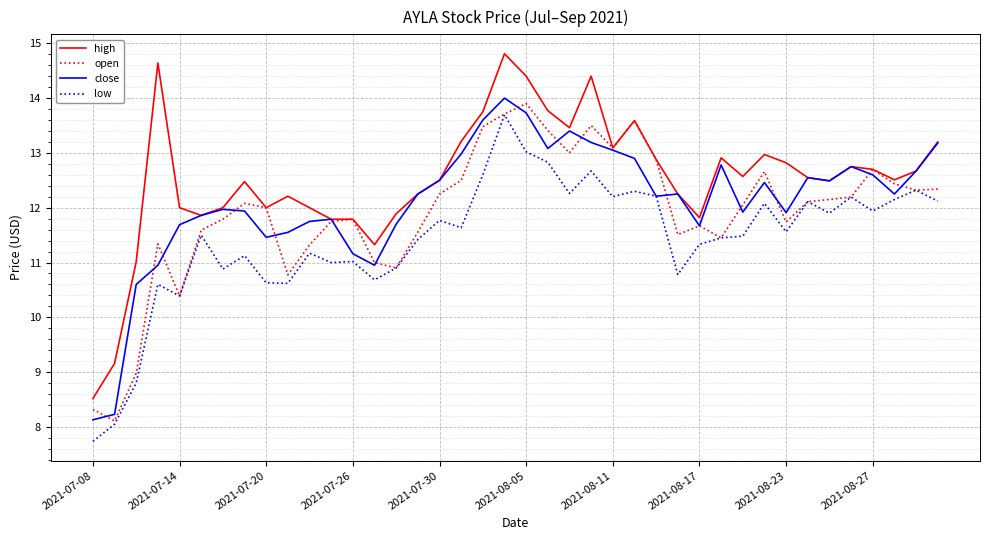

What is the lowest value of the high series?

8.5